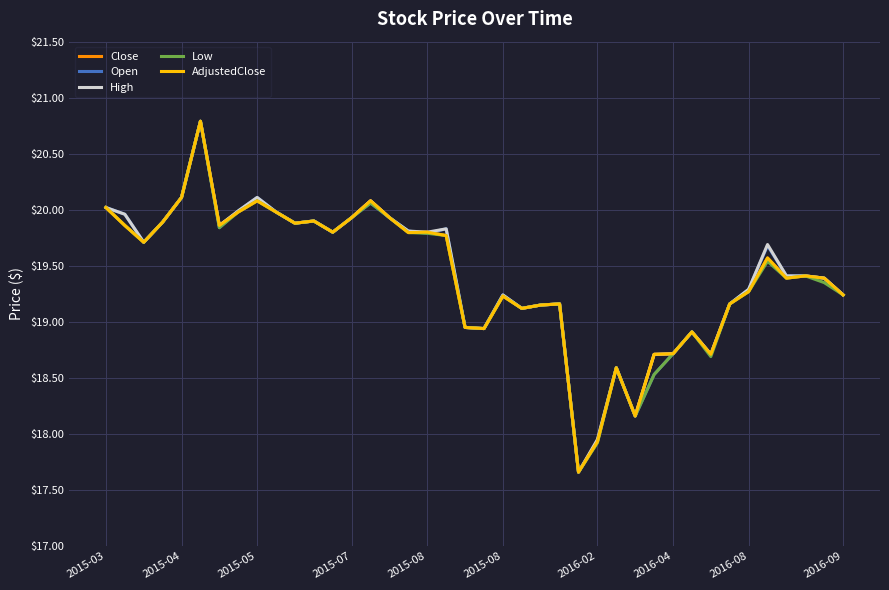

Does the chart display data point markers on the line(s)?

No